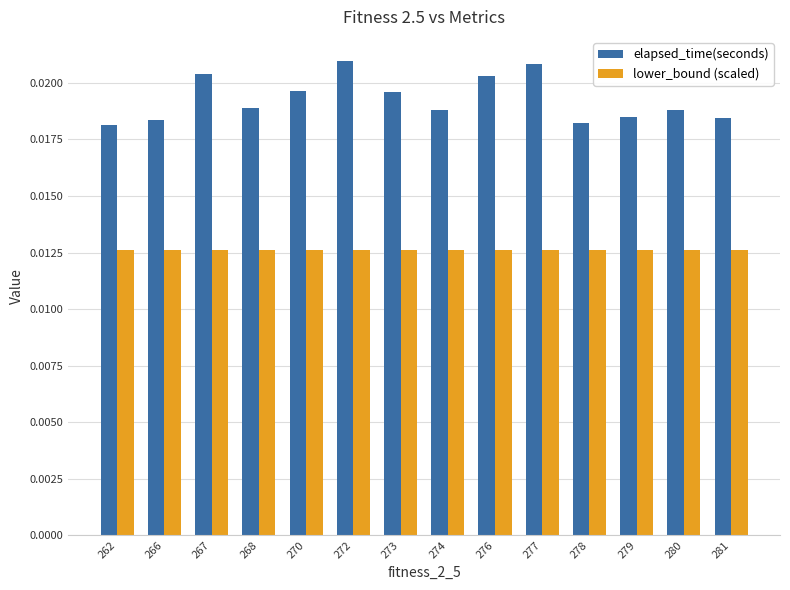

Rank the series by their average value, from highest to lowest.

elapsed_time(seconds), lower_bound (scaled)